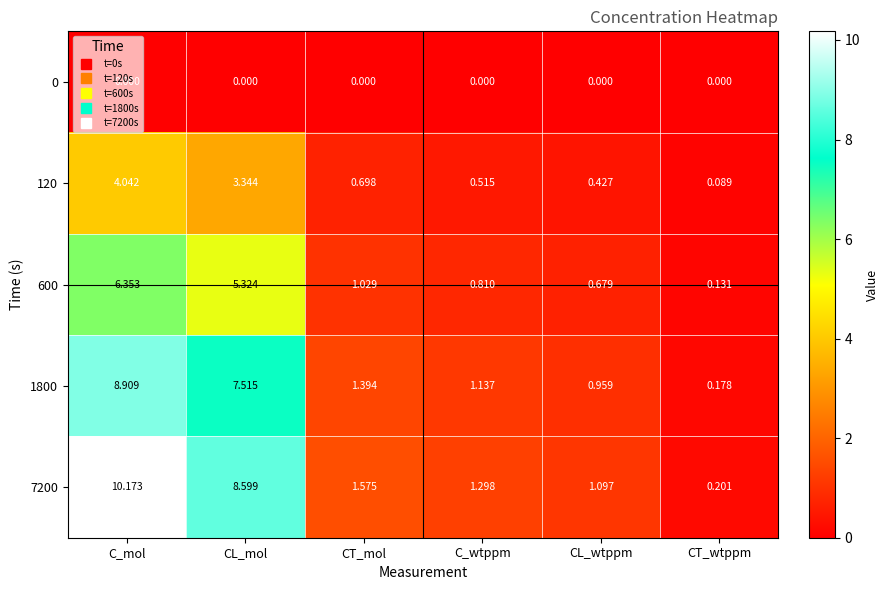

Where is 600 nearest to the value 3?

CT_mol